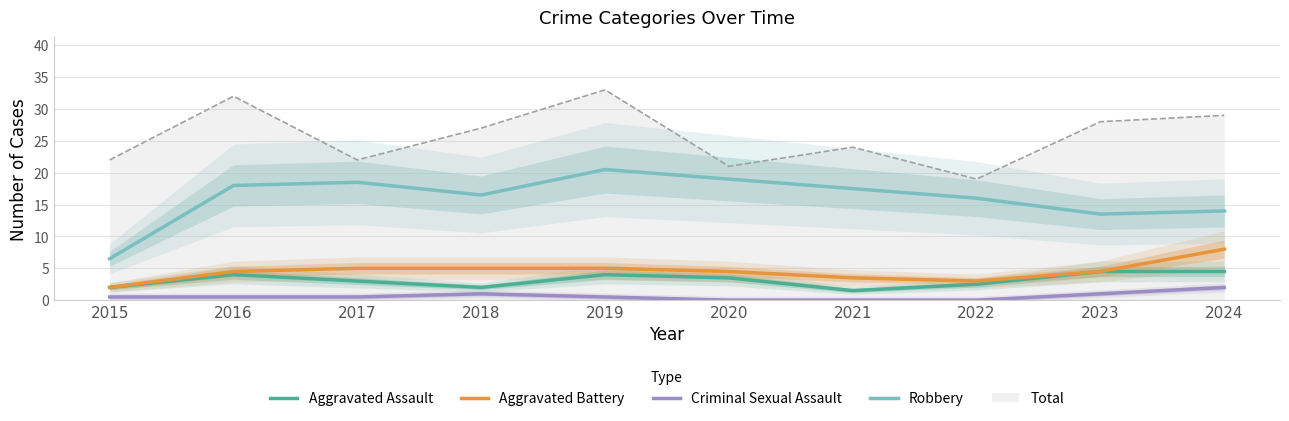

At which label is Criminal Sexual Assault closest to 1?

2018